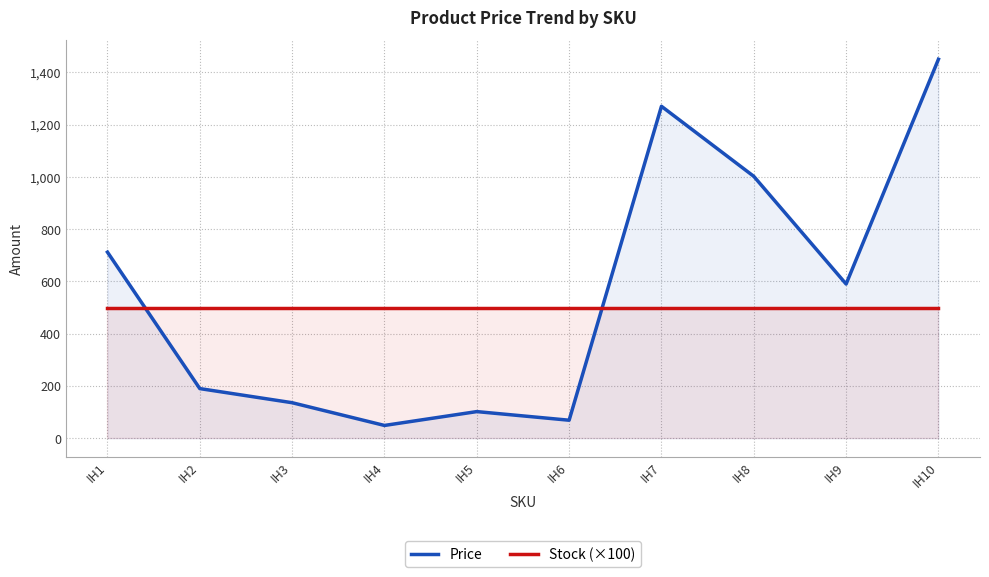

Between IH8 and IH5, which is larger?

IH8